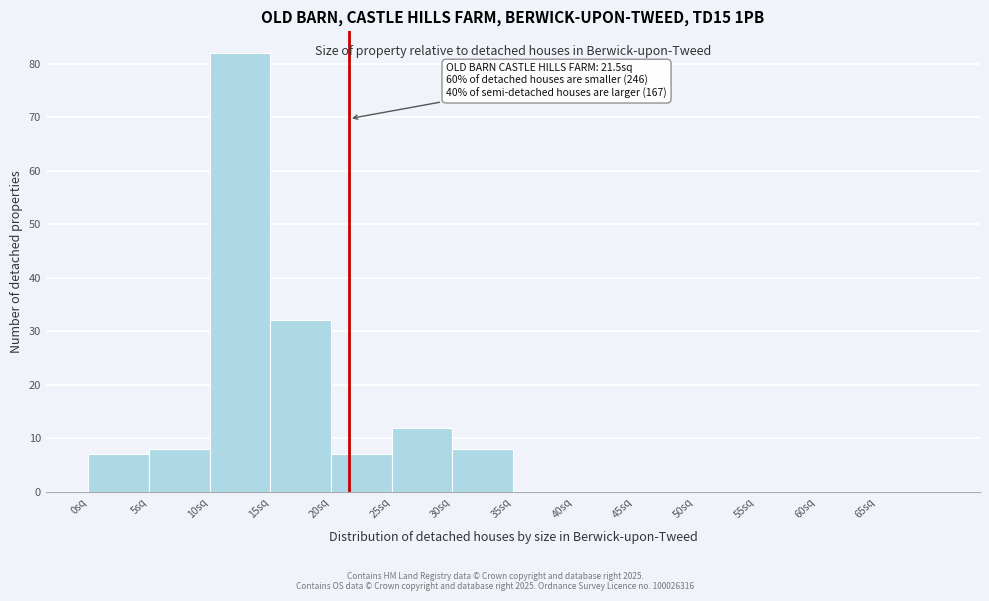

Which range on the x-axis has the tallest bar?

10 to 15